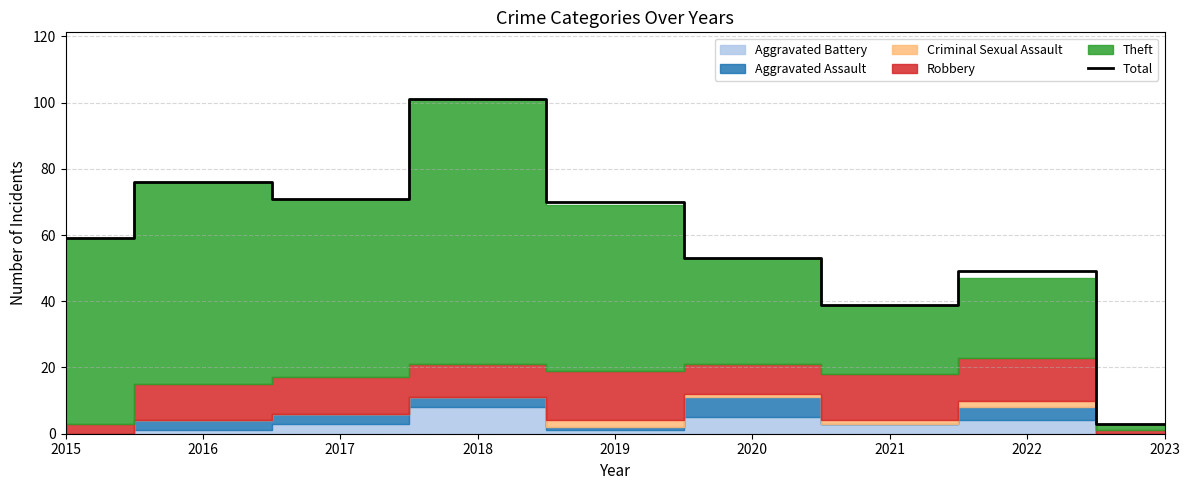

What is the minimum value for Total?

3